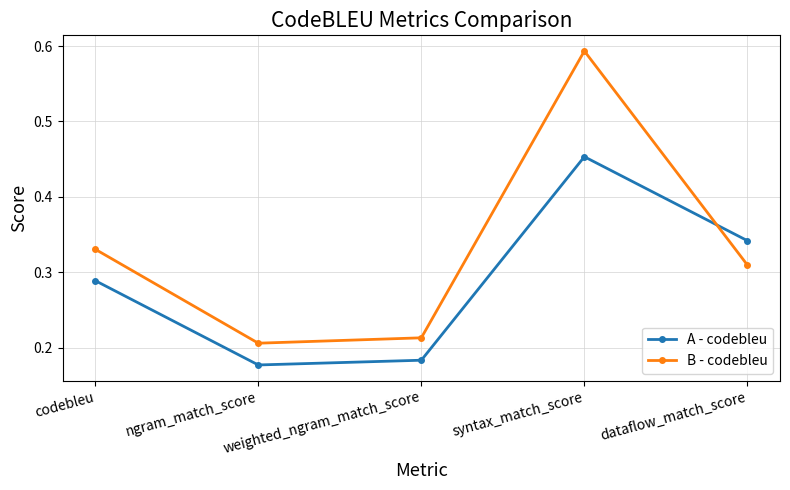

Which category has the highest value across all series?

syntax_match_score